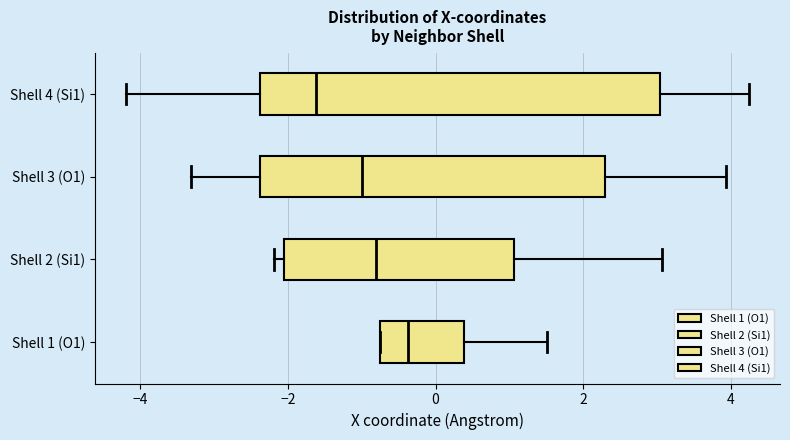

Where is the left edge of the box for Shell 4 (Si1) on the x-axis? The values are not printed on the chart, so give them approximately, as read against the axis.

-2.4